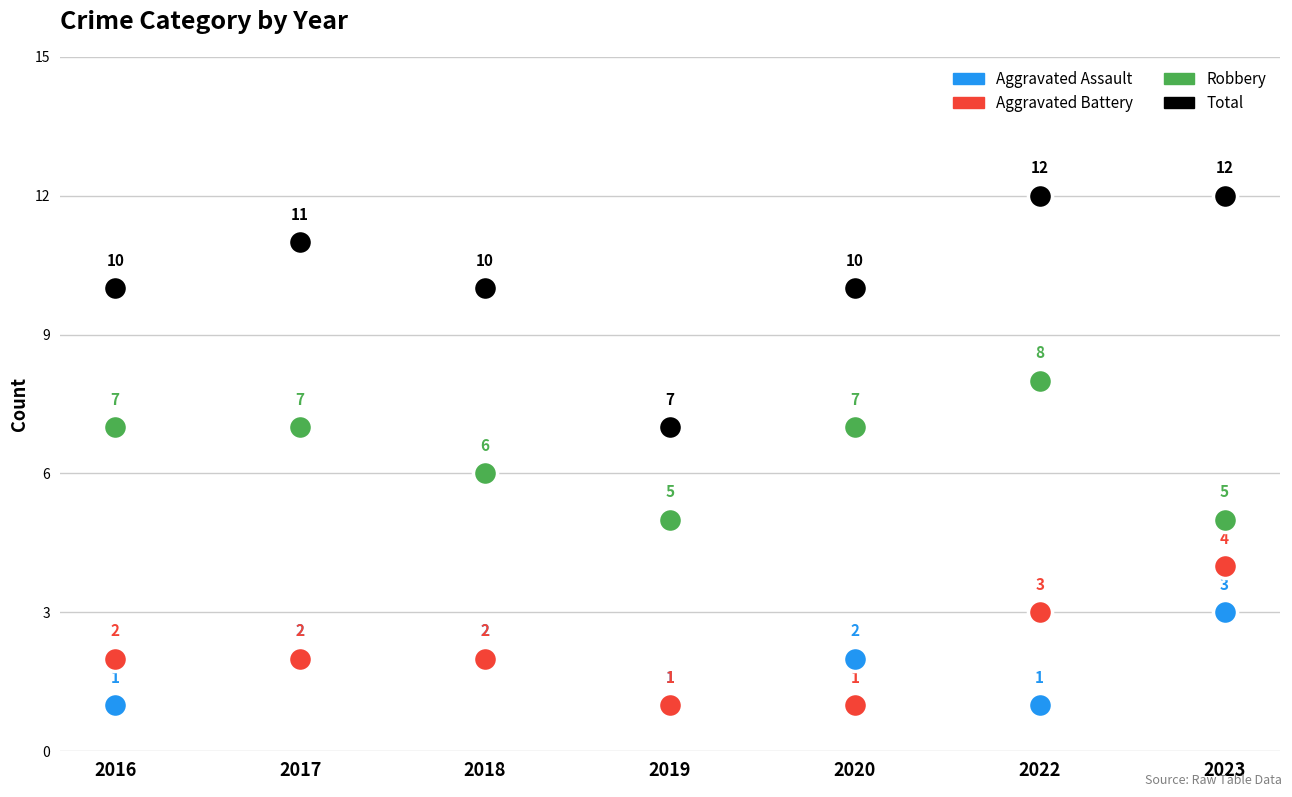

In the Robbery series, what Y value is closest to 6?

6